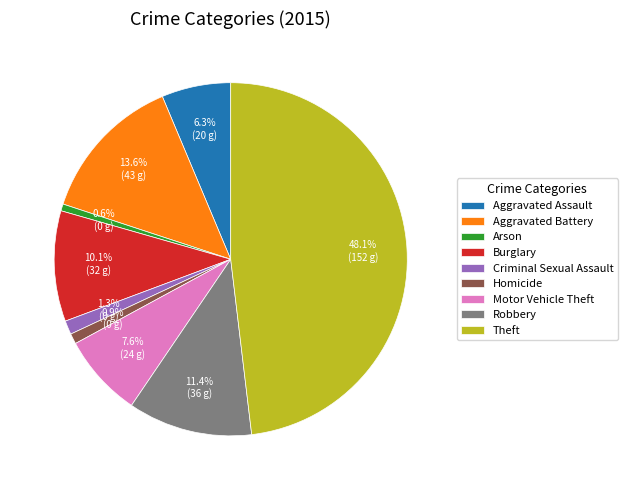

To the nearest percent, what percentage of the pie is Arson?

1%